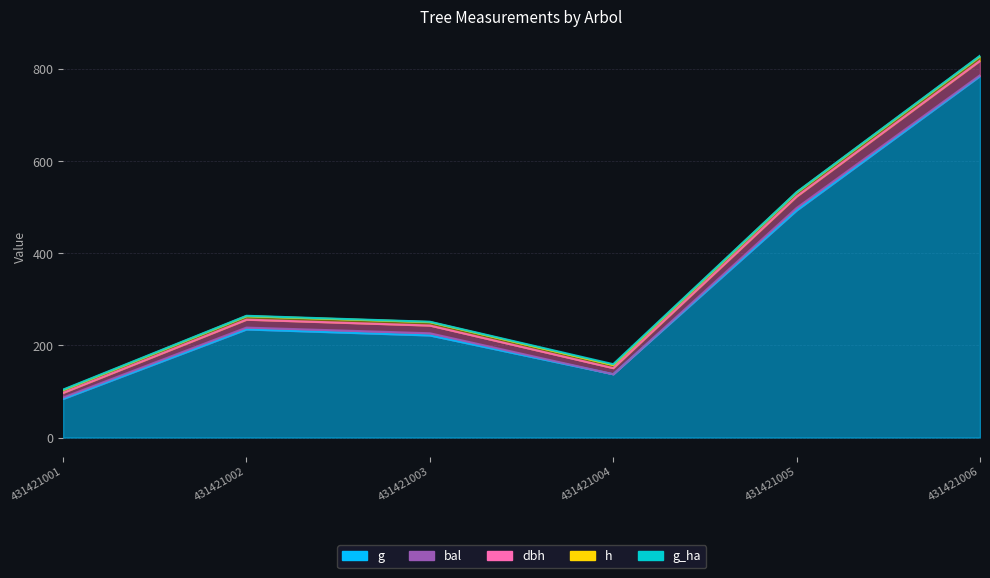

How many series are shown in this chart?

5